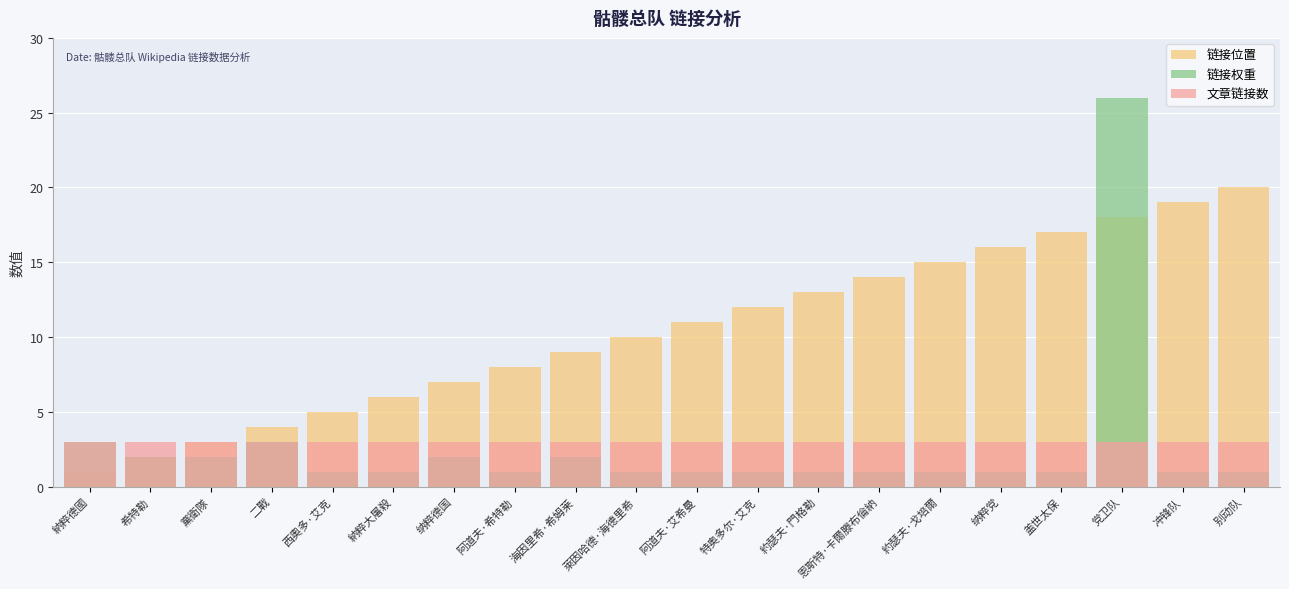

Which series has the largest total across all categories?

链接位置